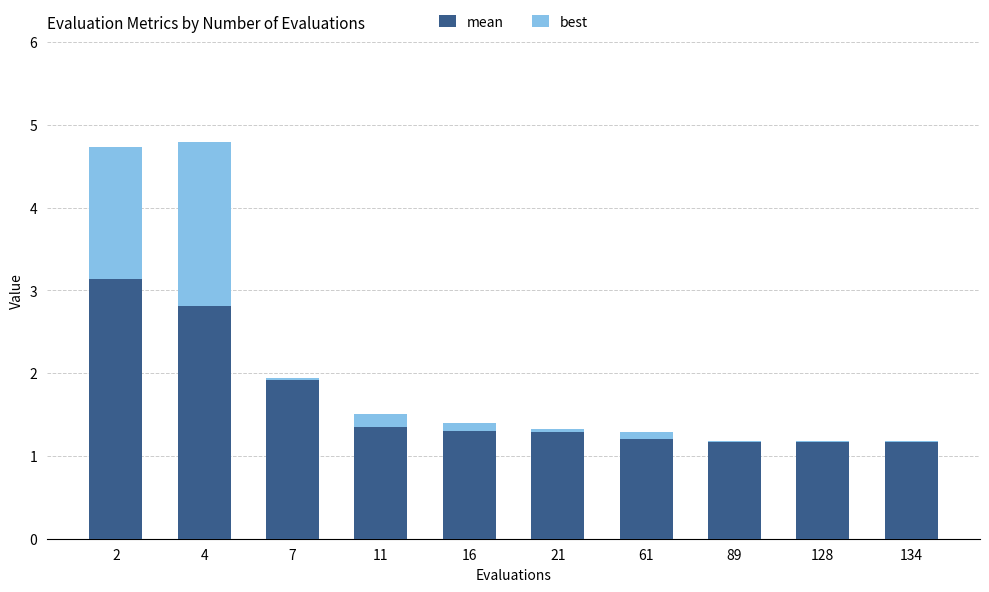

List the series in order of their overall mean, highest first.

mean, best